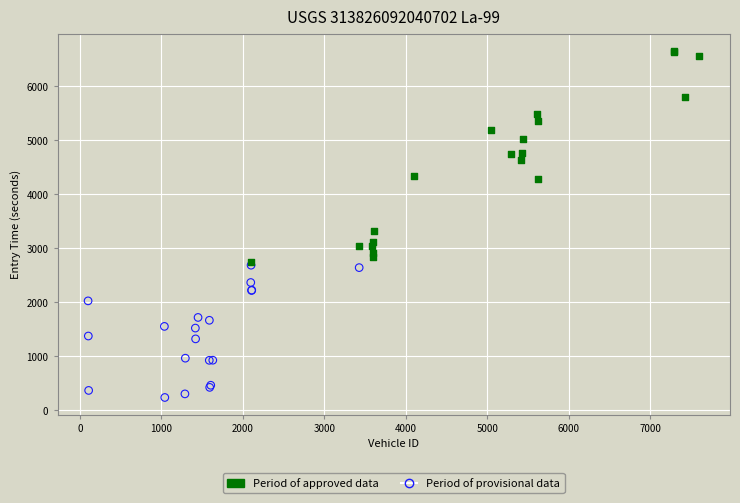

Which series reaches the minimum Y coordinate?

Period of provisional data